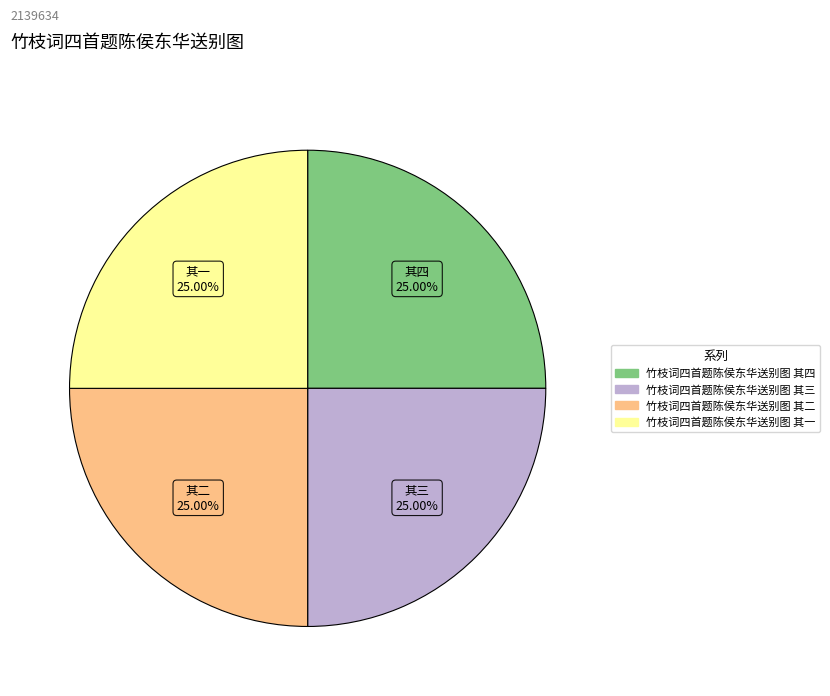

Does 竹枝词四首题陈侯东华送别图 其三 account for over 50% of the chart?

No